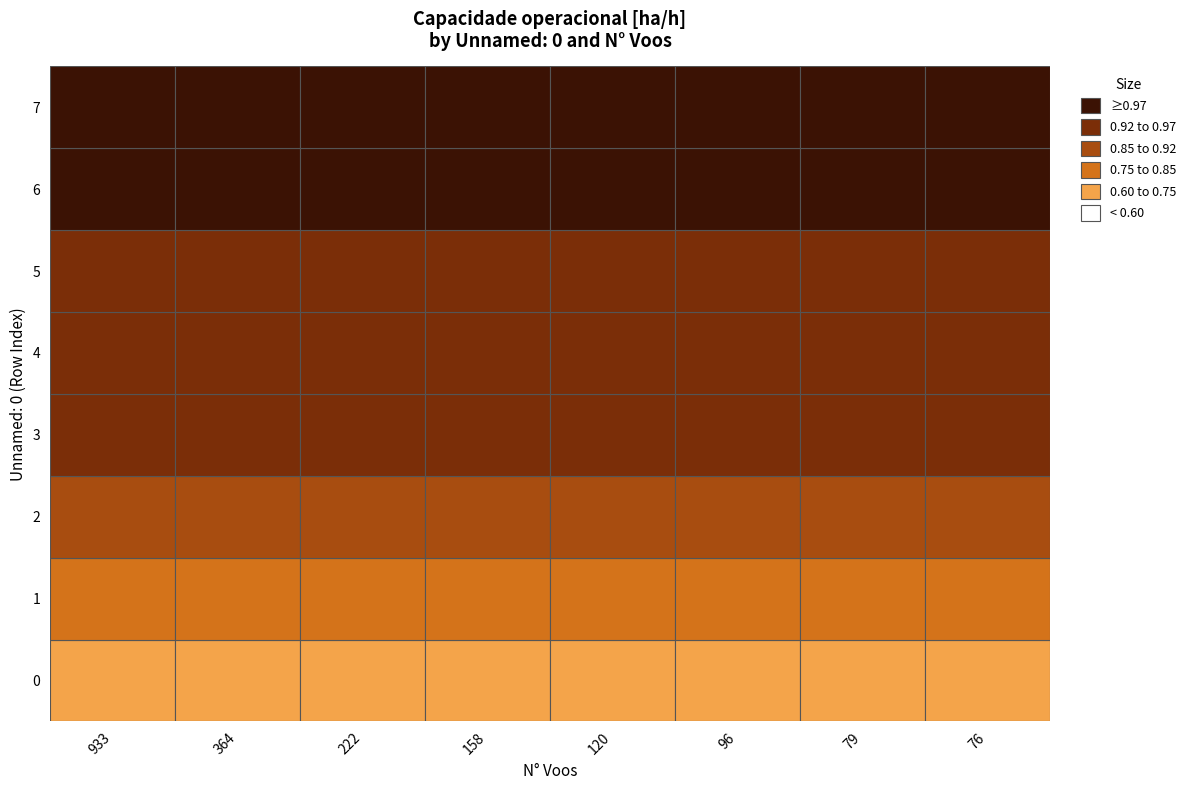

What is the difference between the second highest and minimum values in the 7 series?

0.4